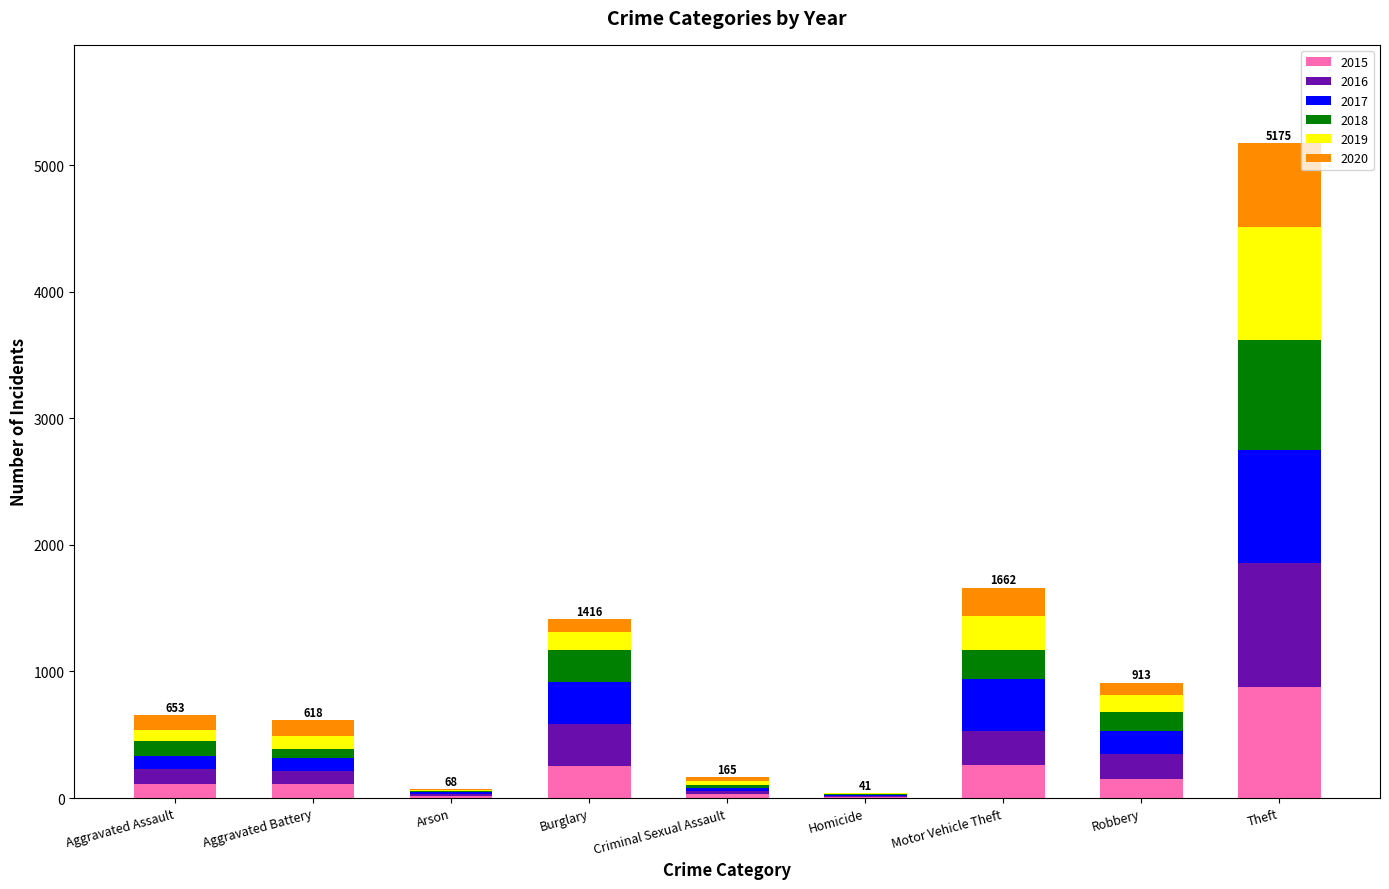

At which label does 2015 reach its peak?

Theft